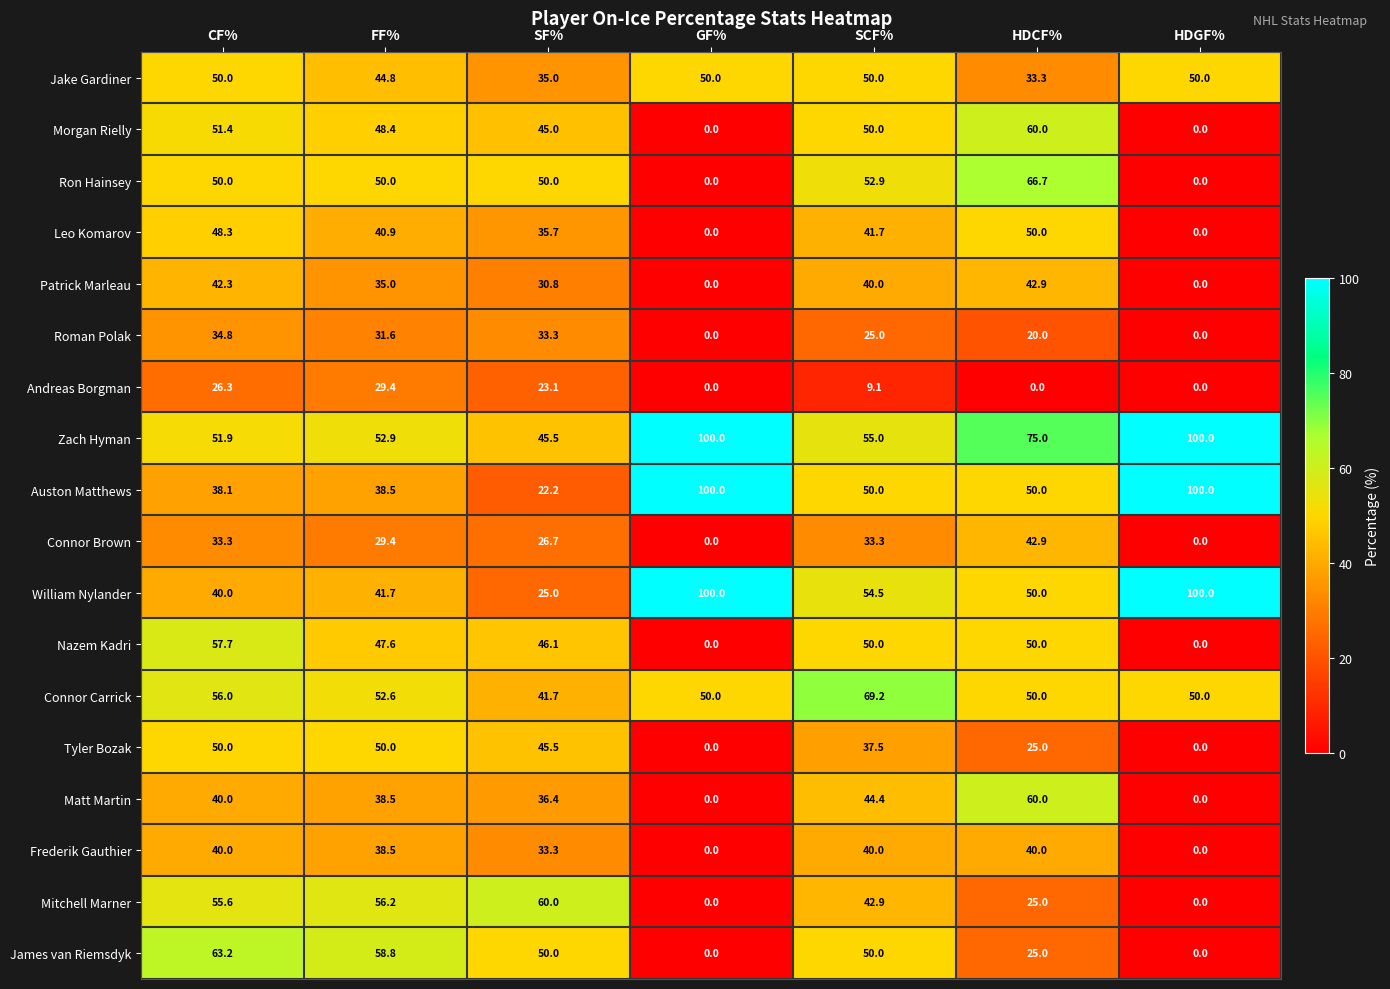

Read the Matt Martin value at SCF%.

44.4